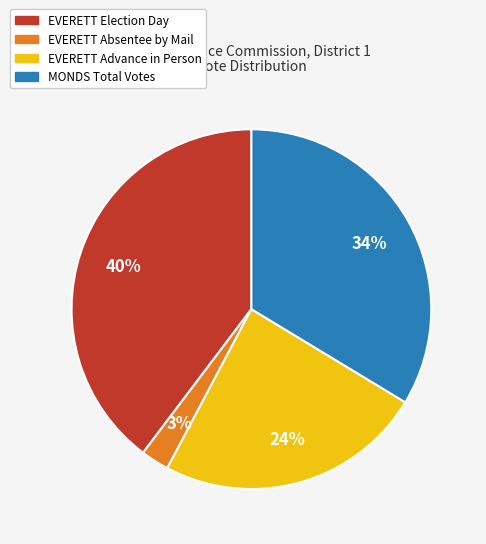

Does any single category account for the majority?

No